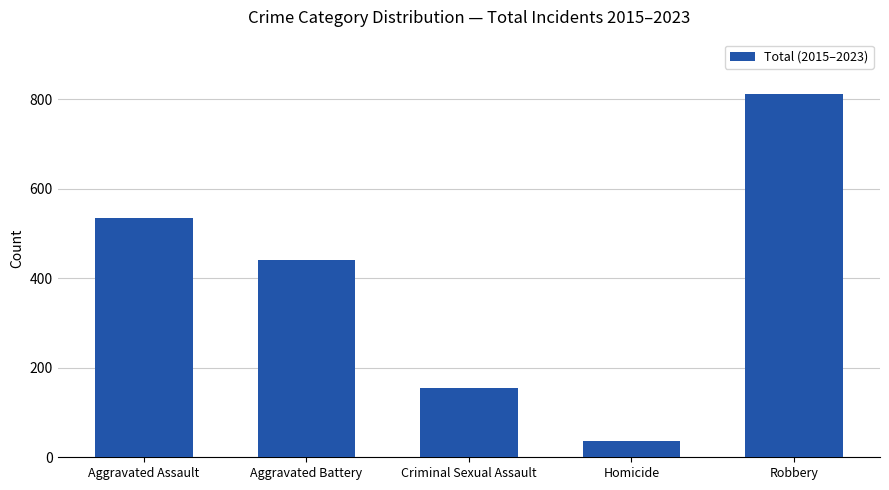

What position from the right is Criminal Sexual Assault?

3